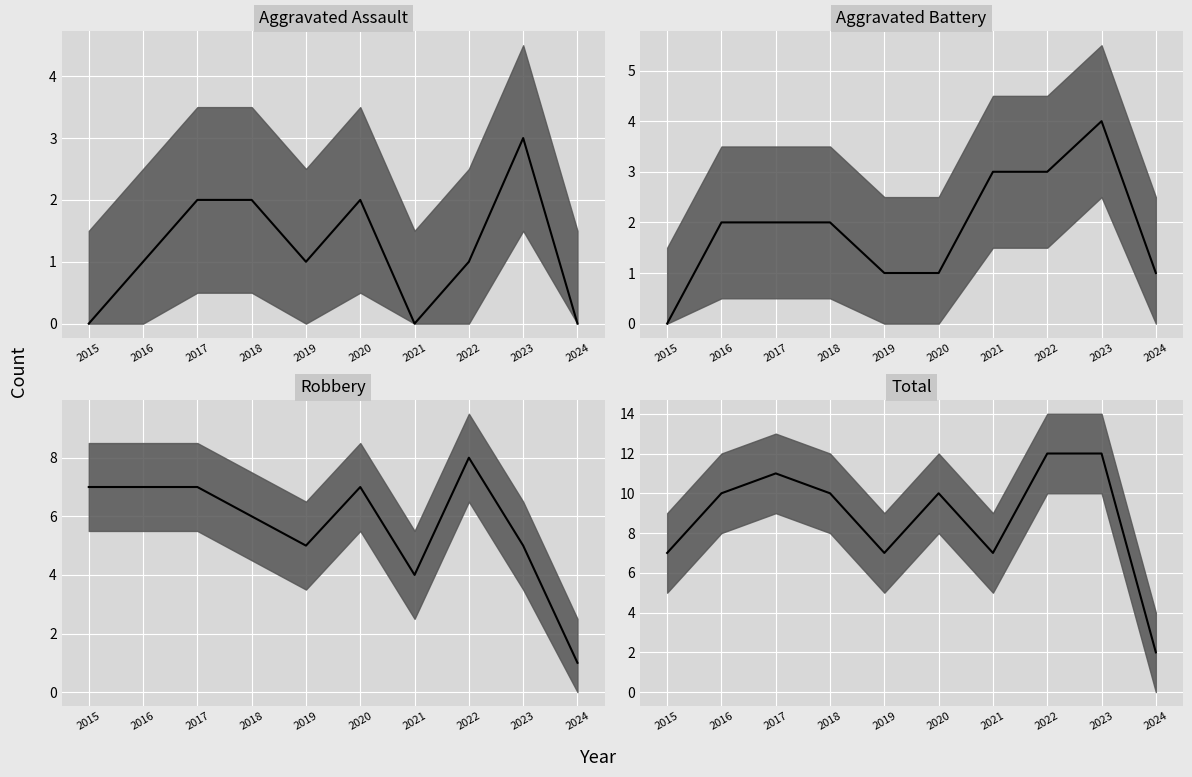

How many Total values are between 7 and 11?

7